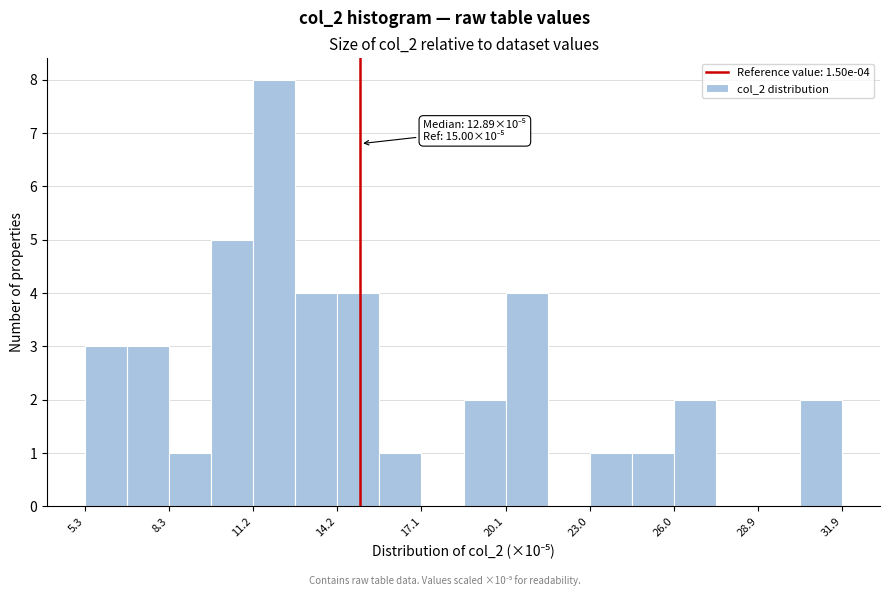

Around what value on the x-axis is the tallest bar? Give the approximate position of its centre, as read against the axis.

12.0